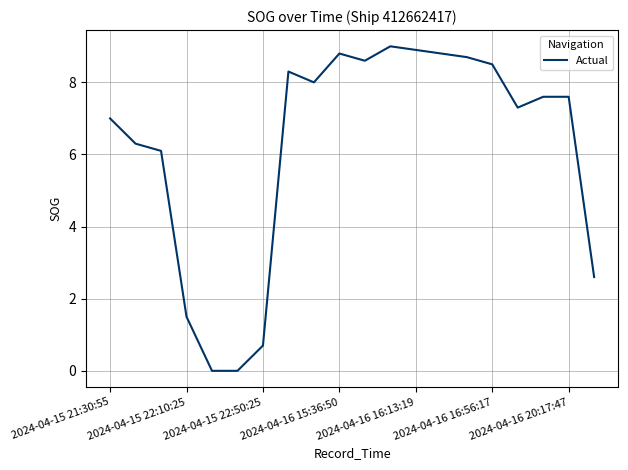

What is the maximum value shown in the chart?

9.0